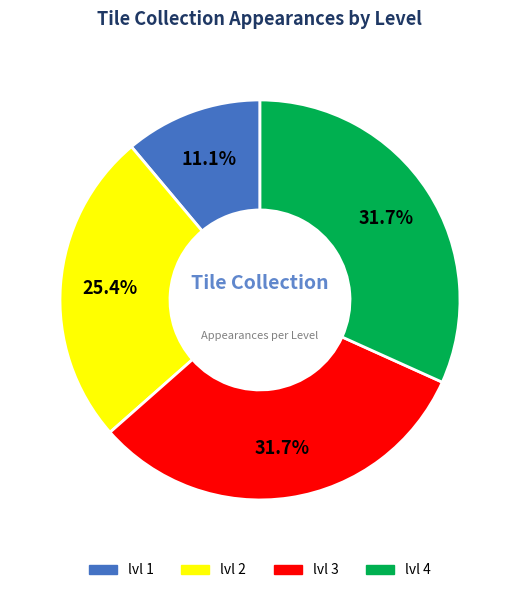

Is there any slice that represents more than half of the pie?

No